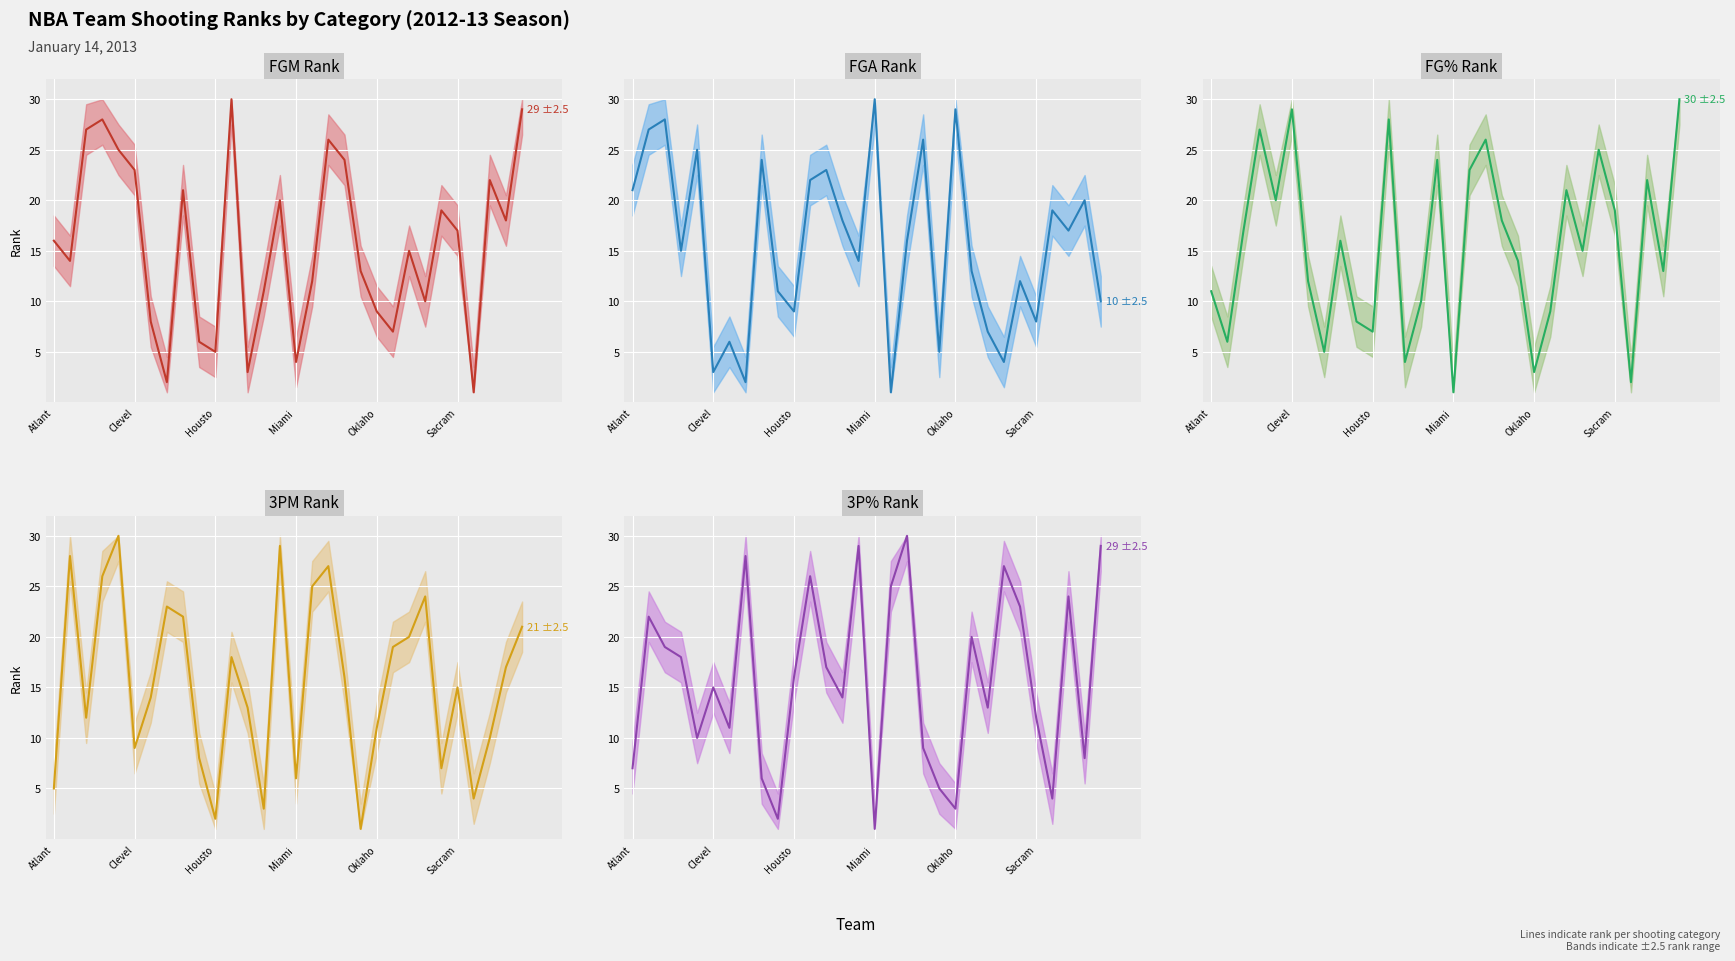

What is the maximum value shown in the chart?

30